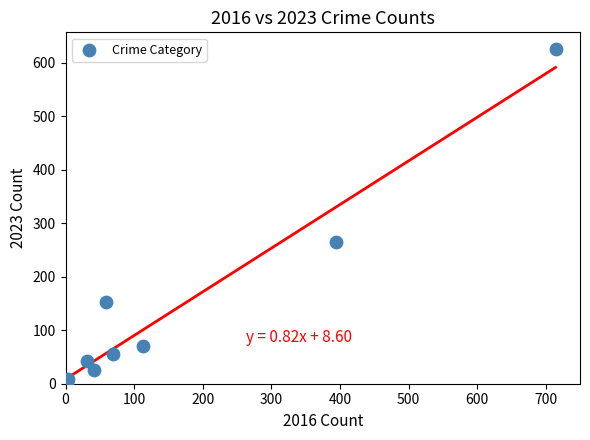

What Y value in the scatter plot is closest to 314?

265